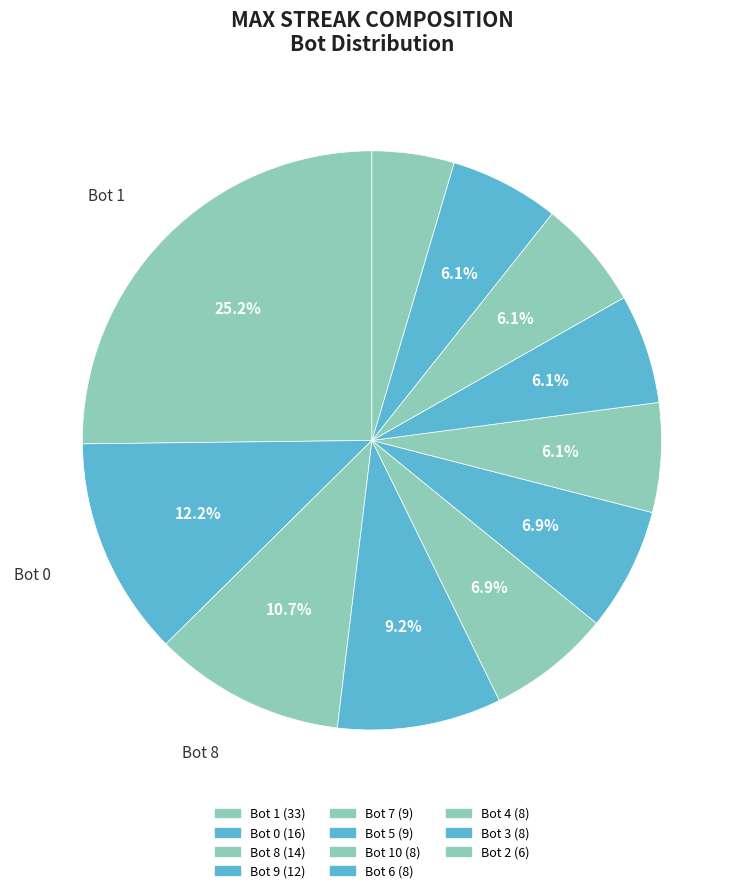

How many slices are in this pie chart?

11